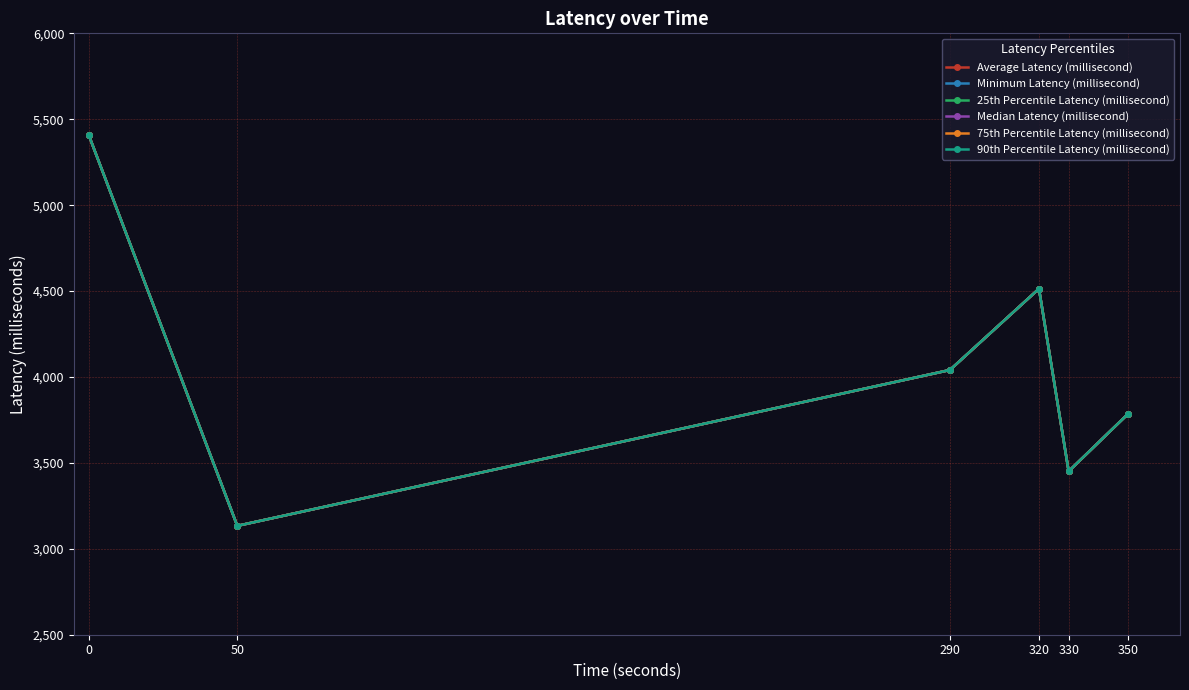

Reading left to right, list all the values displayed in this chart.

Average Latency (millisecond): 0=5406.5	50=3133.7	290=4040.7	320=4513.6	330=3451.1	350=3785.3
Minimum Latency (millisecond): 0=5406.5	50=3133.7	290=4040.7	320=4513.6	330=3451.1	350=3785.3
25th Percentile Latency (millisecond): 0=5406.5	50=3133.7	290=4040.7	320=4513.6	330=3451.1	350=3785.3
Median Latency (millisecond): 0=5406.5	50=3133.7	290=4040.7	320=4513.6	330=3451.1	350=3785.3
75th Percentile Latency (millisecond): 0=5406.5	50=3133.7	290=4040.7	320=4513.6	330=3451.1	350=3785.3
90th Percentile Latency (millisecond): 0=5406.5	50=3133.7	290=4040.7	320=4513.6	330=3451.1	350=3785.3